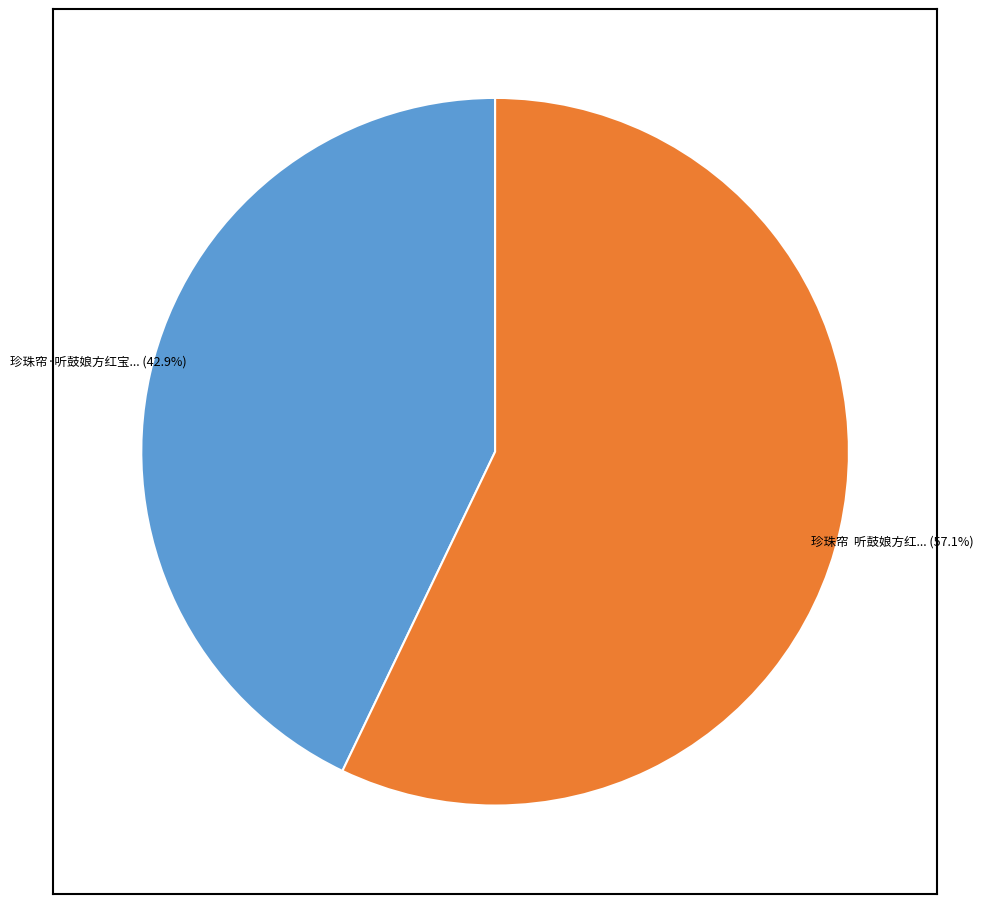

Is there any slice that represents more than half of the pie?

Yes